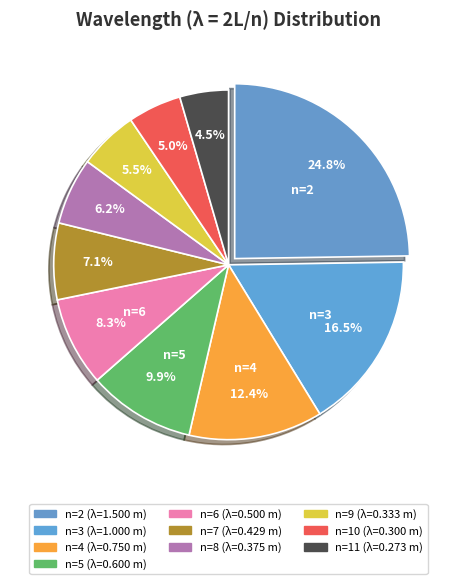

Count the number of slices in the pie.

10